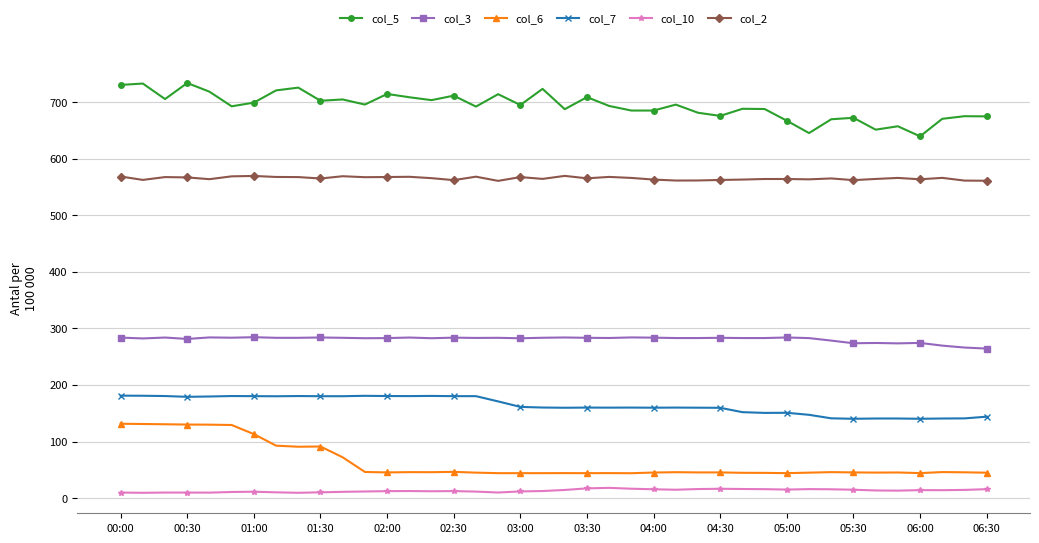

True or false: col_7 and col_6 intersect in this chart.

False